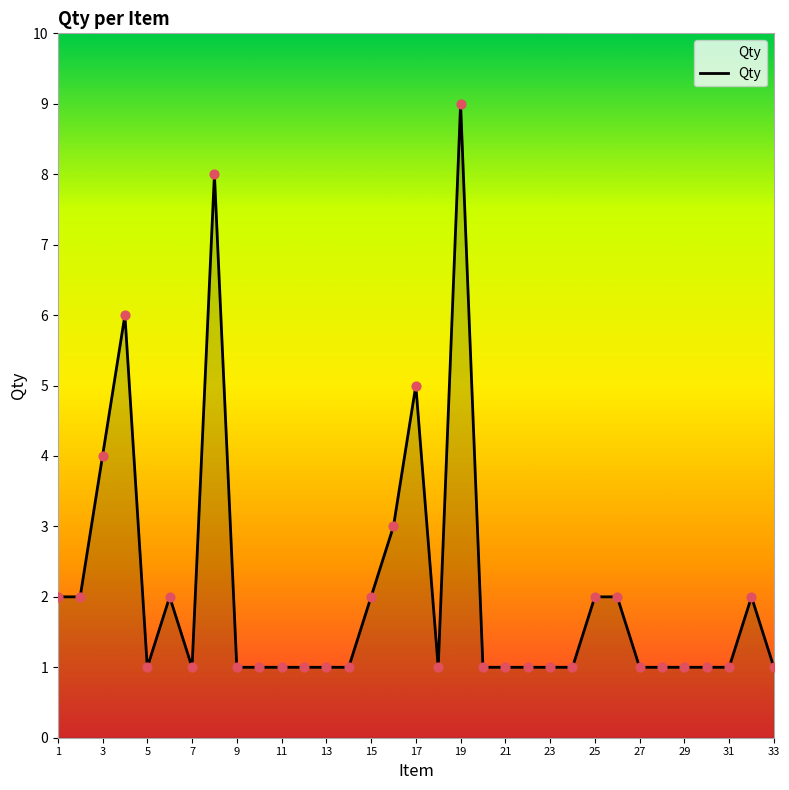

What is the maximum value shown in the chart?

9